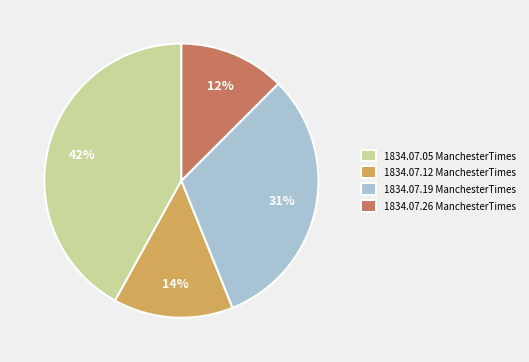

Is the sum of 1834.07.12 ManchesterTimes and 1834.07.19 ManchesterTimes greater than half?

No